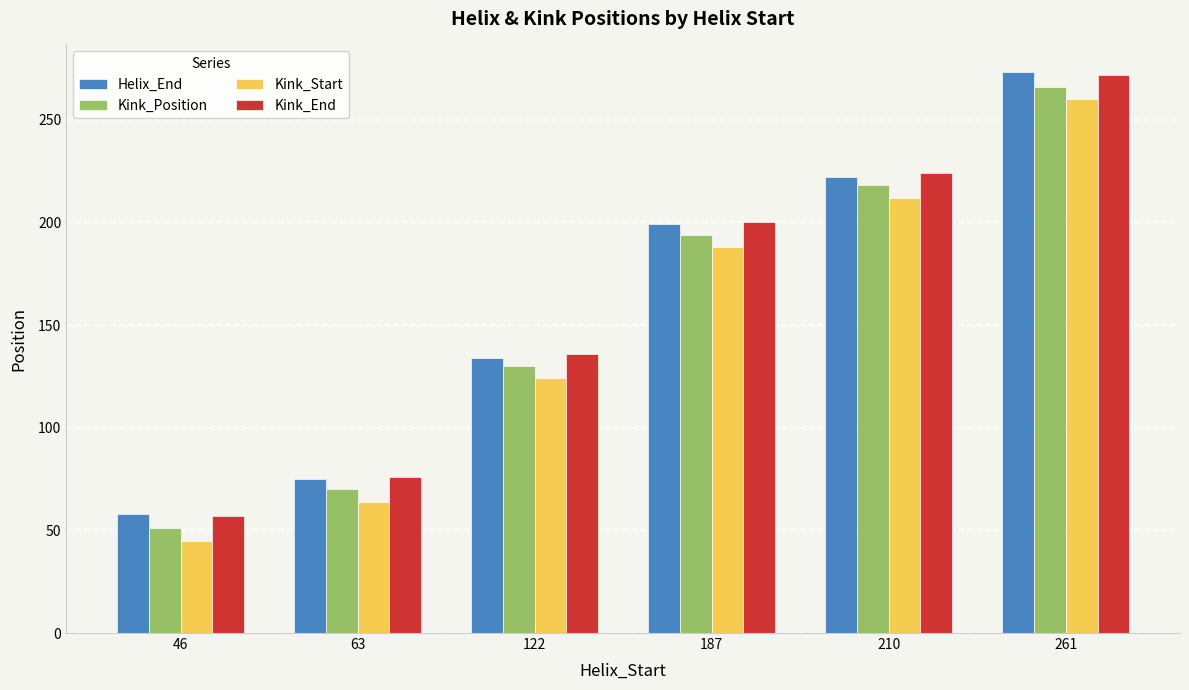

Reading left to right, transcribe all the data shown in this chart.

Helix_End: 46=58	63=75	122=134	187=199	210=222	261=273
Kink_Position: 46=51	63=70	122=130	187=194	210=218	261=266
Kink_Start: 46=45	63=64	122=124	187=188	210=212	261=260
Kink_End: 46=57	63=76	122=136	187=200	210=224	261=272